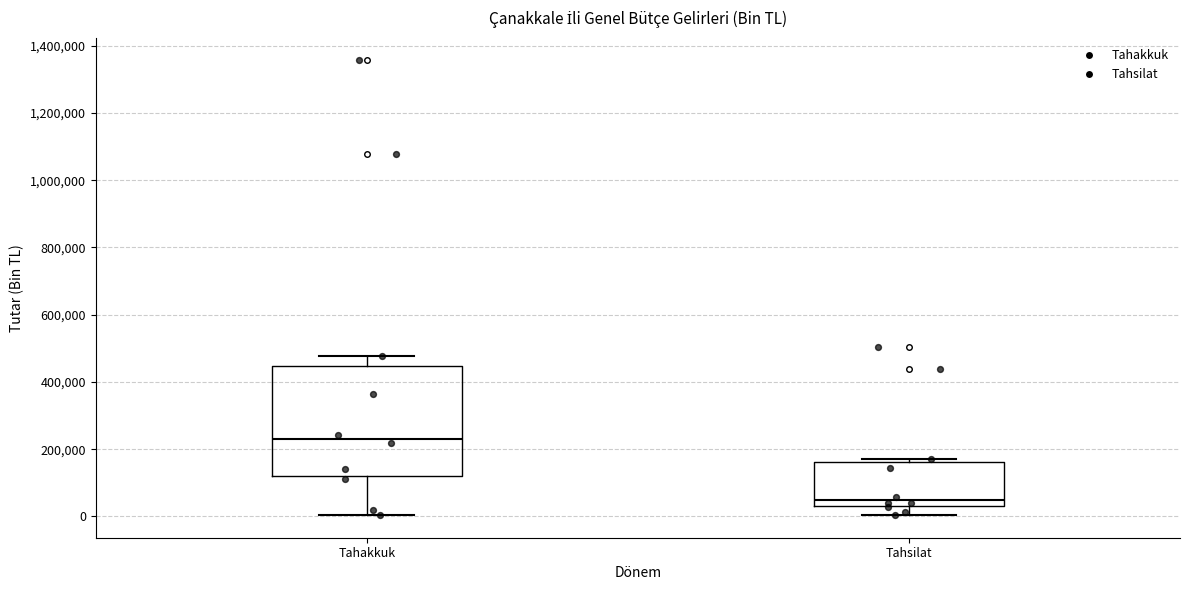

Reading left to right, read every box against the y-axis: the position of its median line, the range the box covers, and the ends of its whiskers. The values are not printed on the chart, so give them approximately, as read against the axis.

Tahakkuk: median 240000, box 120000 to 440000, whiskers 0 to 480000
Tahsilat: median 40000, box 20000 to 160000, whiskers 0 to 180000